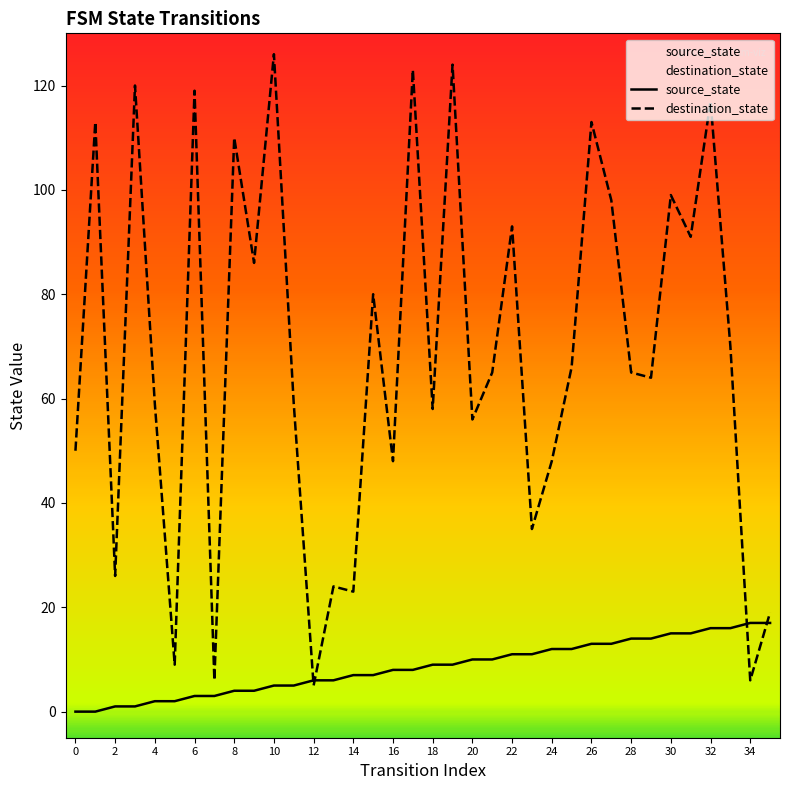

Which series has the largest total across all categories?

destination_state